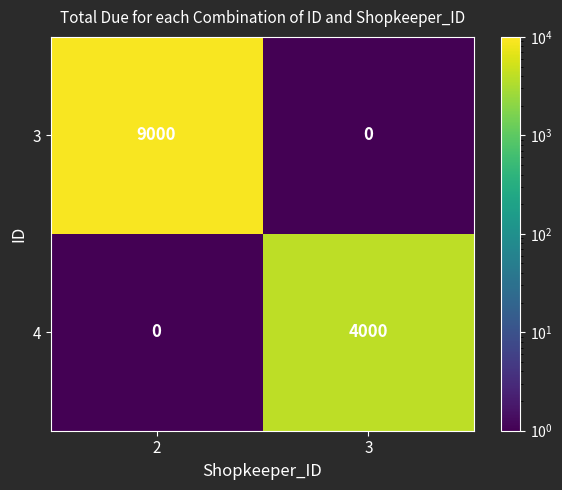

Which series has the widest spread of values?

3